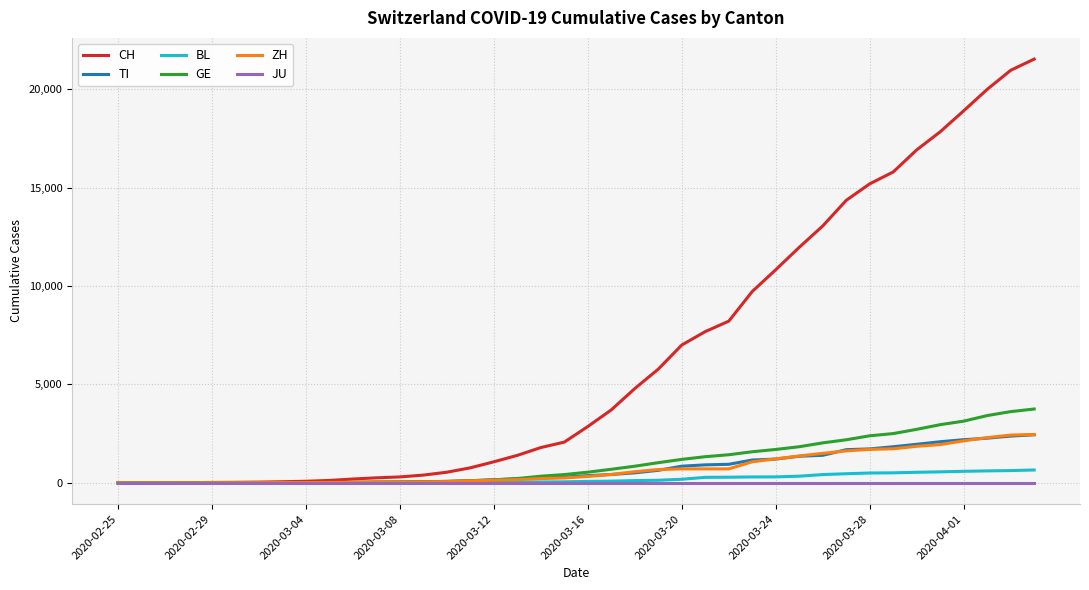

What is the maximum value shown in the chart?

21530